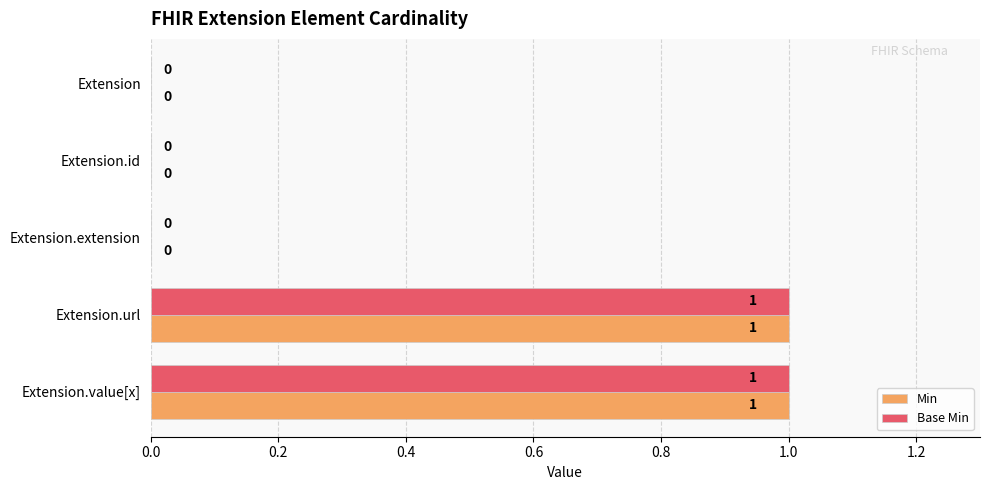

Is the value of Min at Extension greater than the value of Base Min at Extension.url?

No